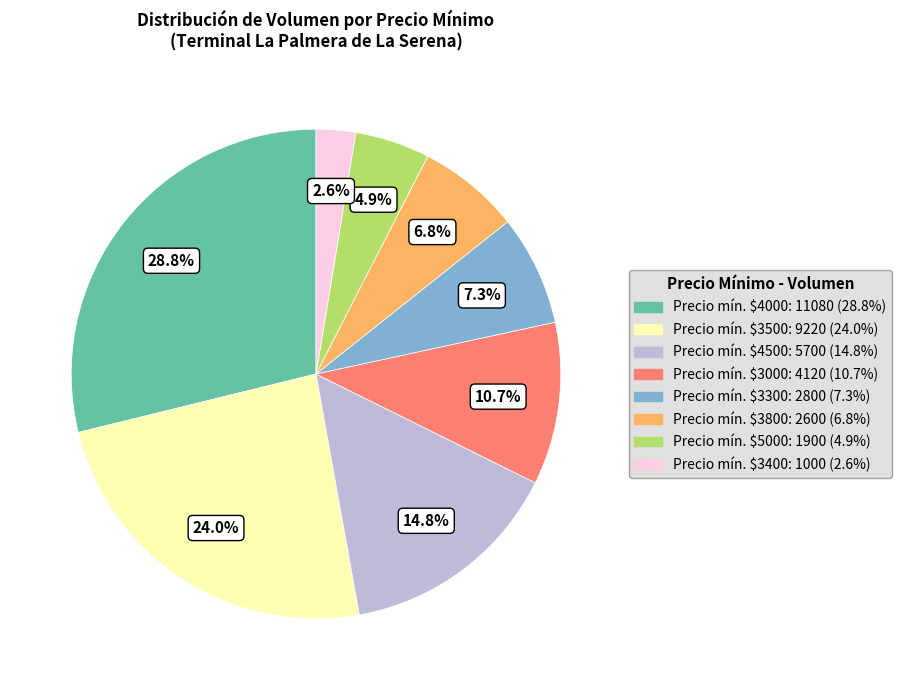

How many slices are in this pie chart?

8